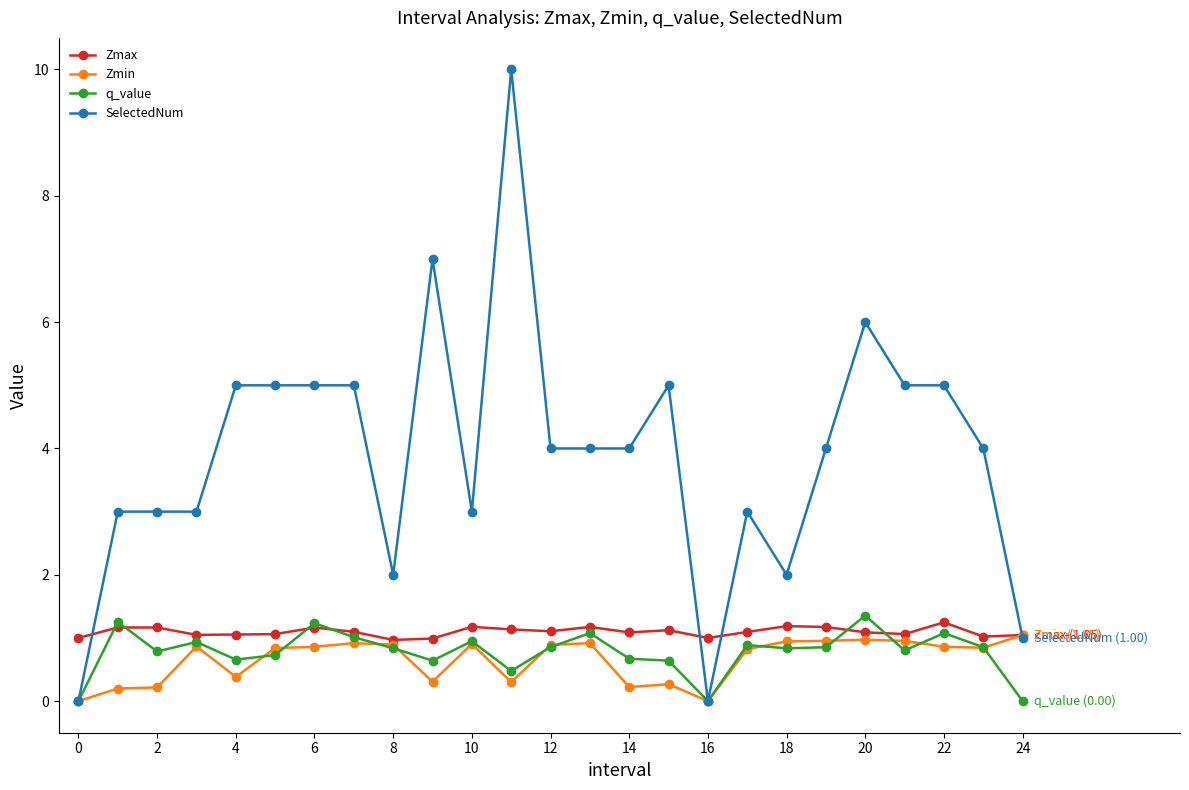

Rank the series by their maximum value, from lowest to highest.

Zmin, Zmax, q_value, SelectedNum